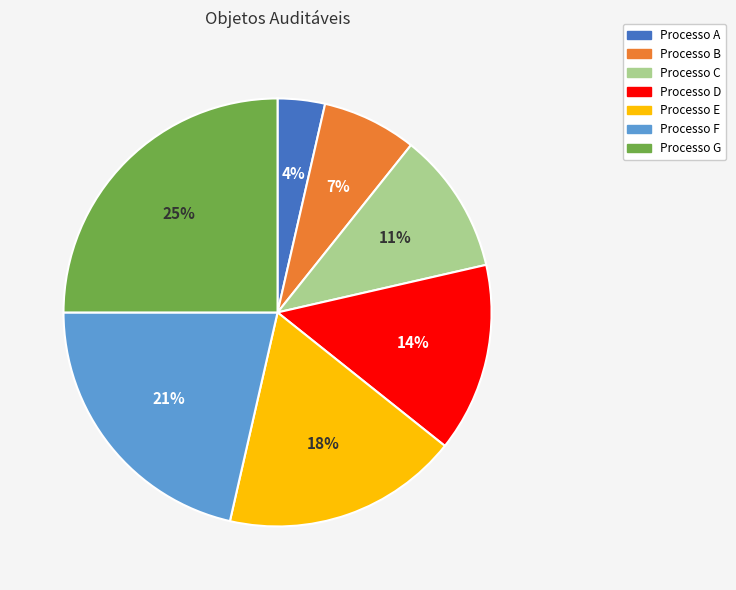

Do Processo A and Processo E together represent more than half of the pie?

No